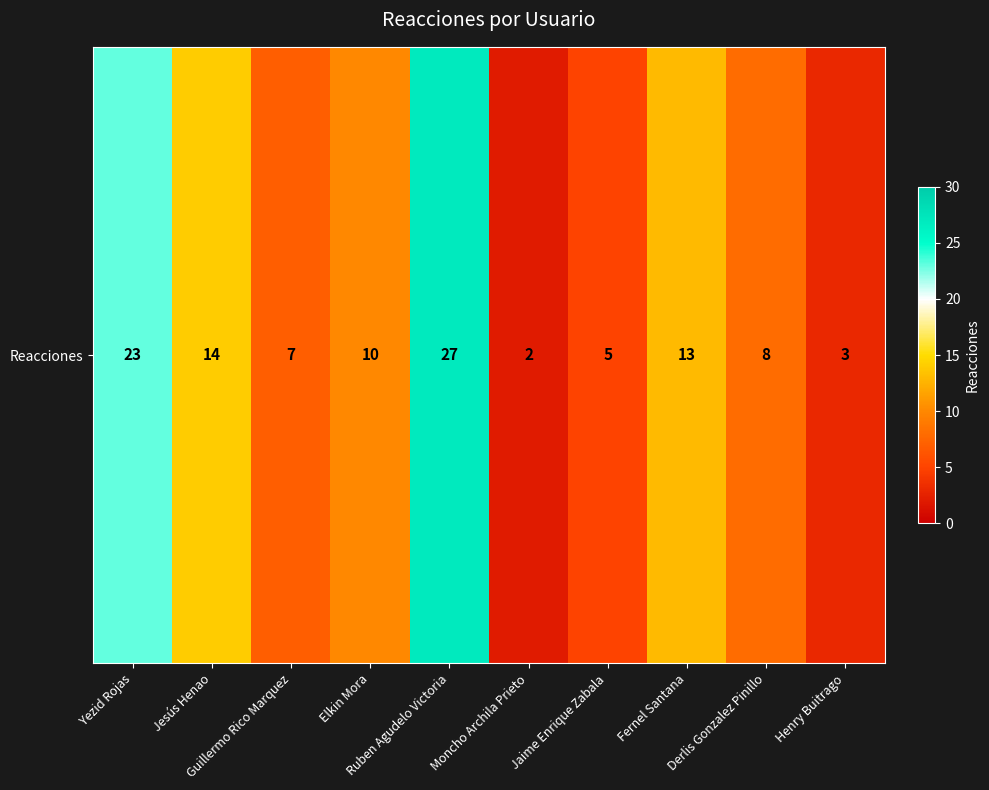

Where does the data first go above 10?

Yezid Rojas